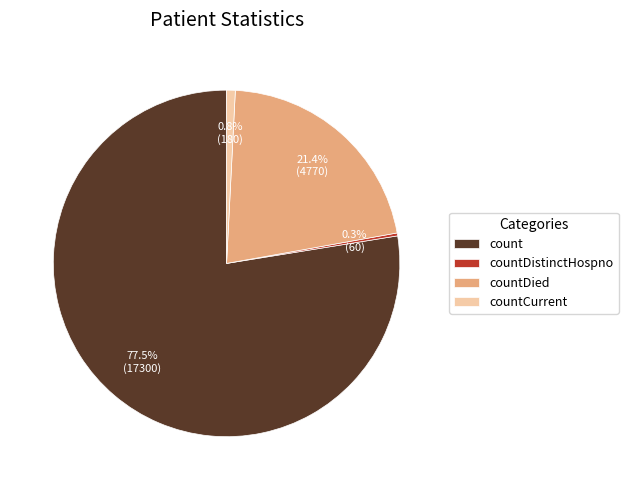

What is the ratio of the value at count to the value at countDied?

3.6